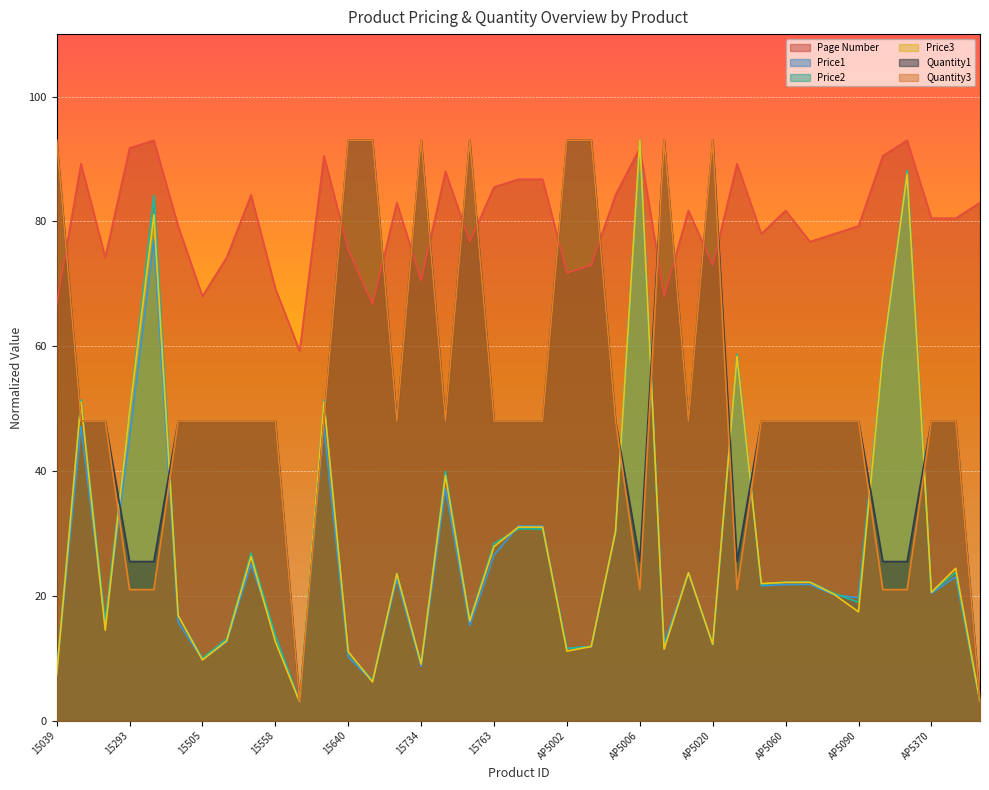

How many times do Price2 and Price1 cross each other?

7